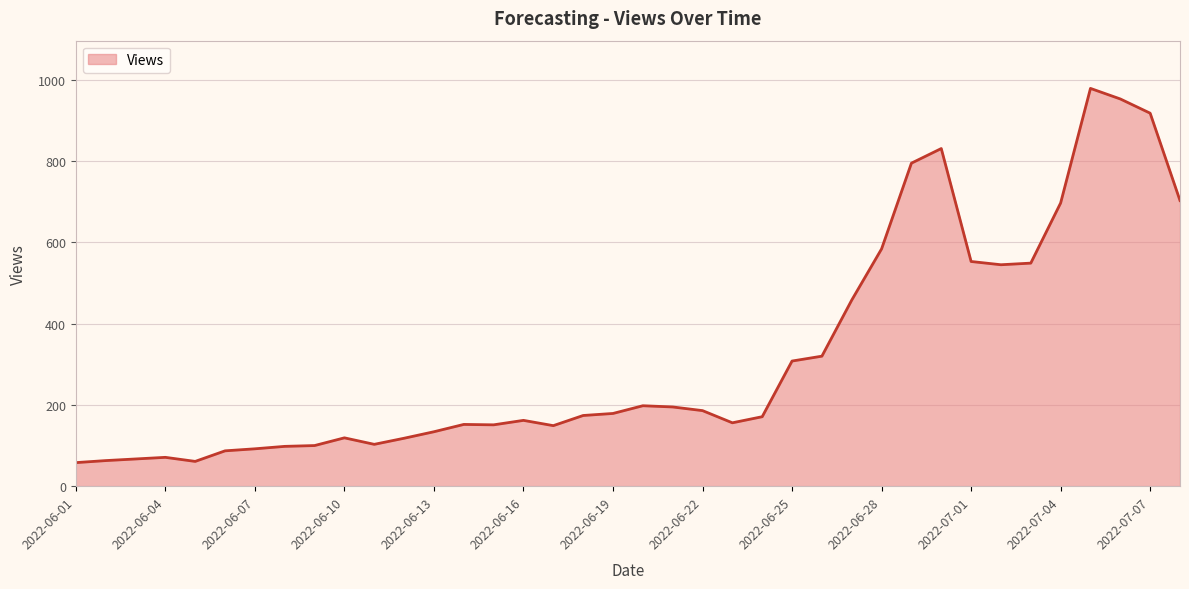

What is the maximum value shown in the chart?

979